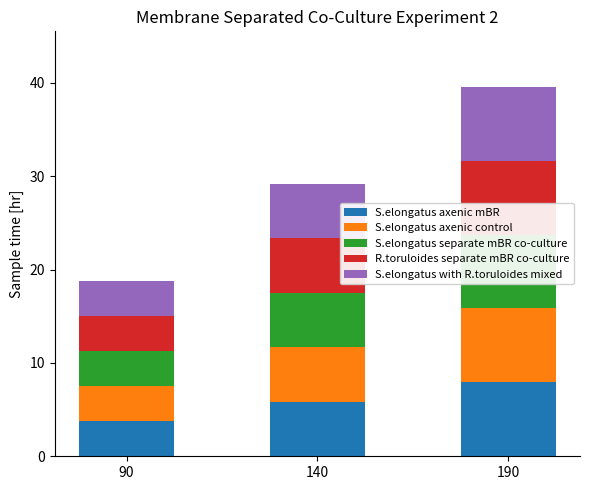

Is it true that S.elongatus axenic control equals 7.9 at 190?

True